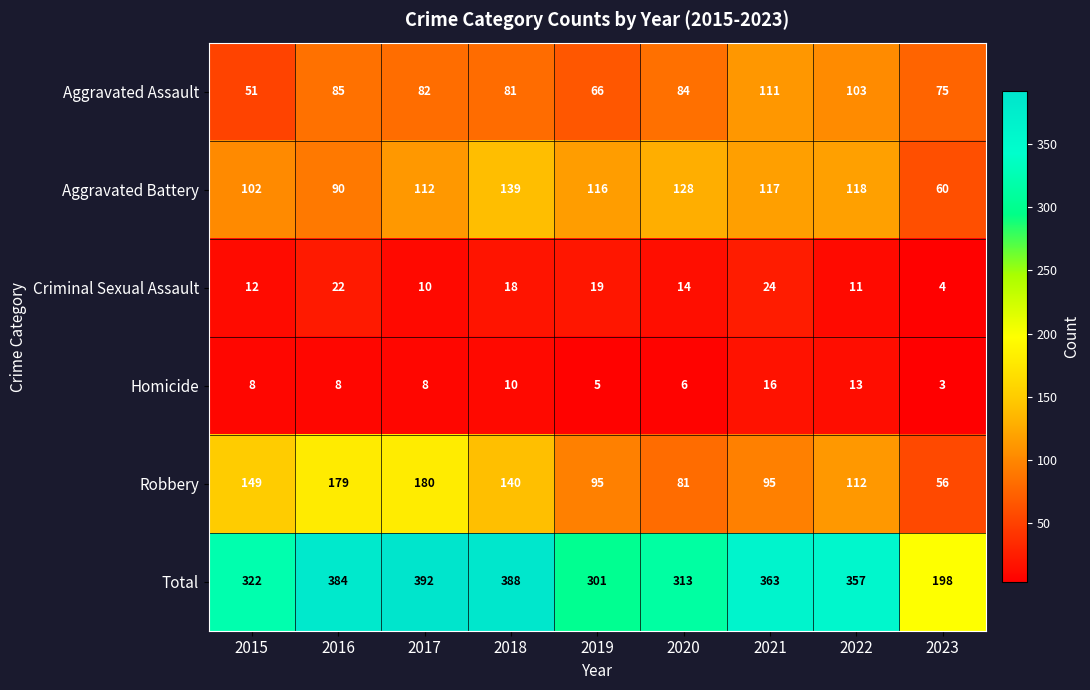

The value of Aggravated Battery at 2016 is 21. True or false?

False